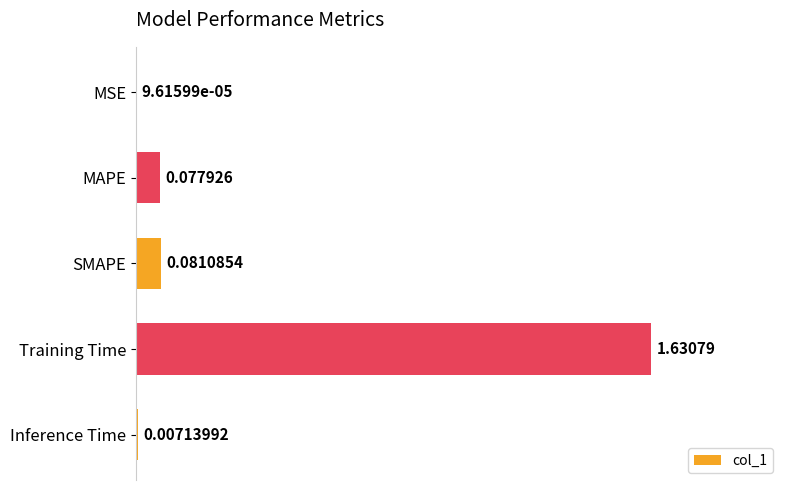

Are the bars grouped side by side (vs. stacked)?

No